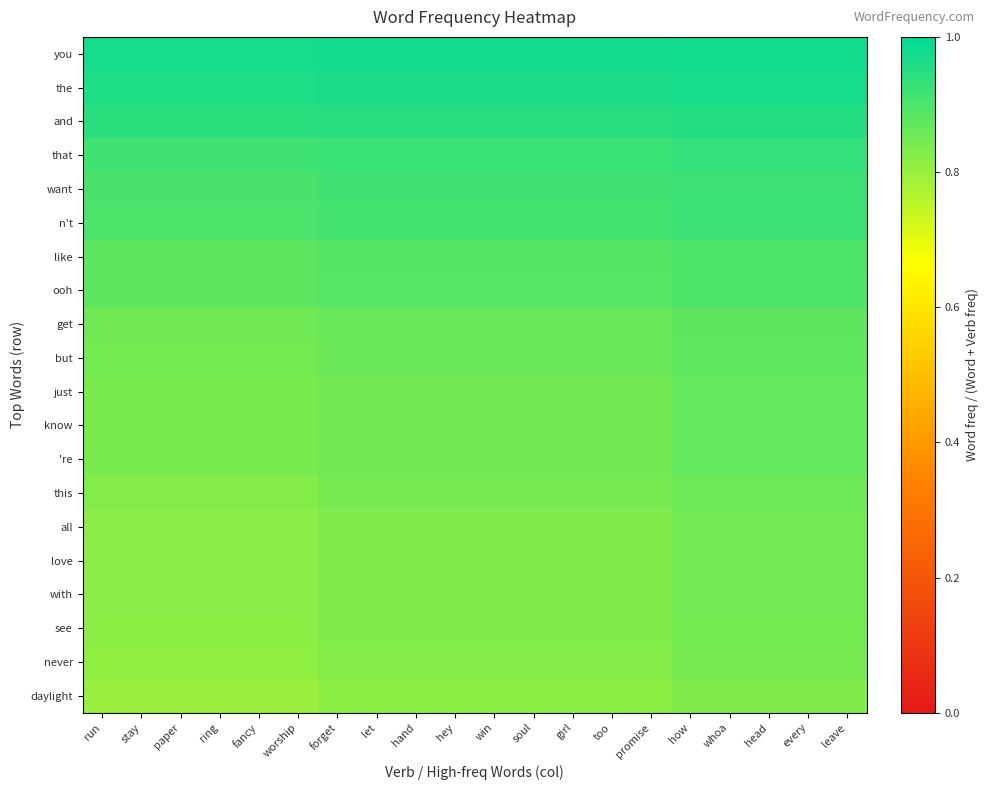

What is the smallest value displayed?

0.8